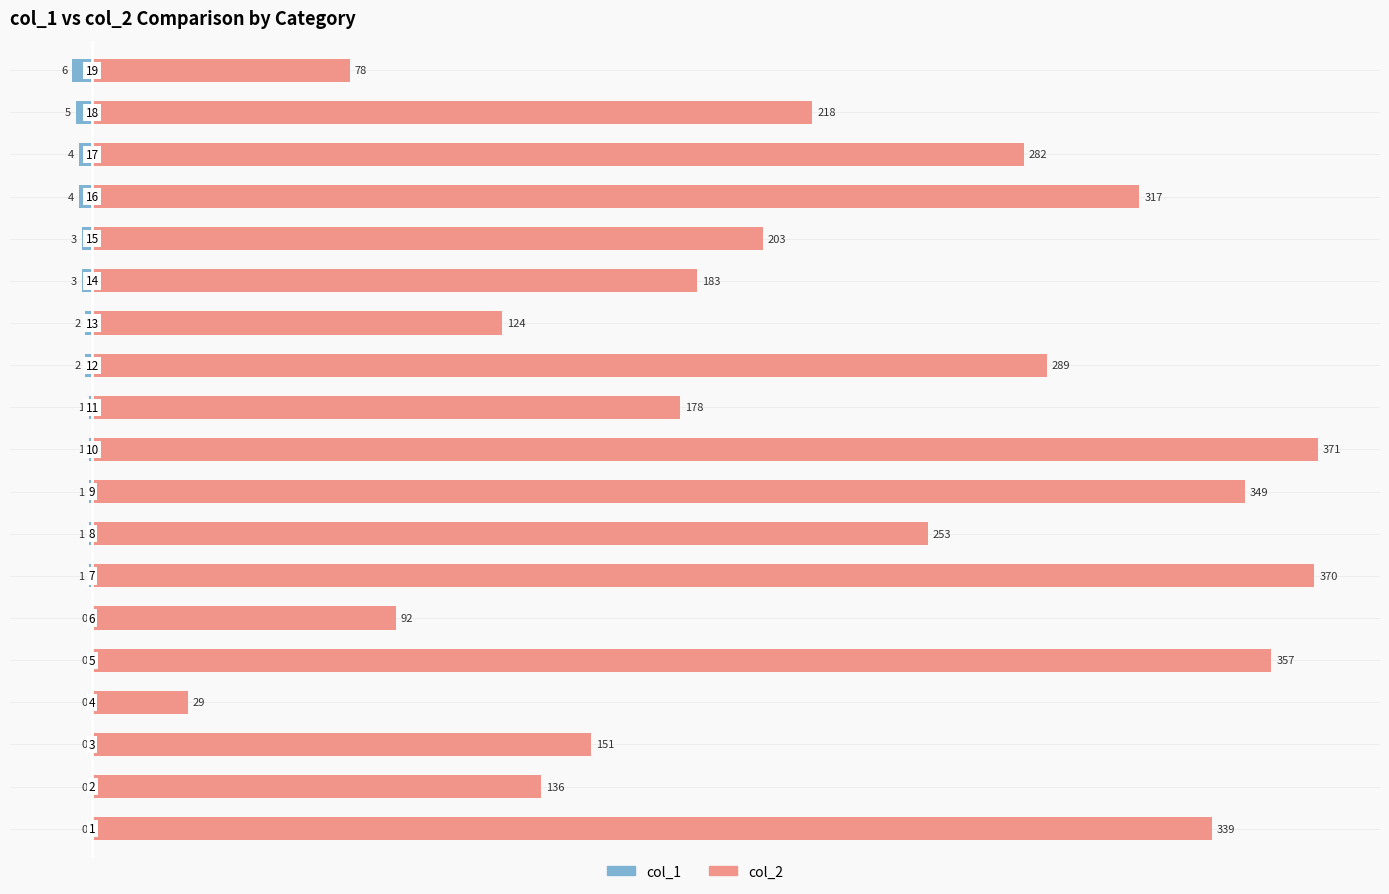

How many bars are there in total?

38